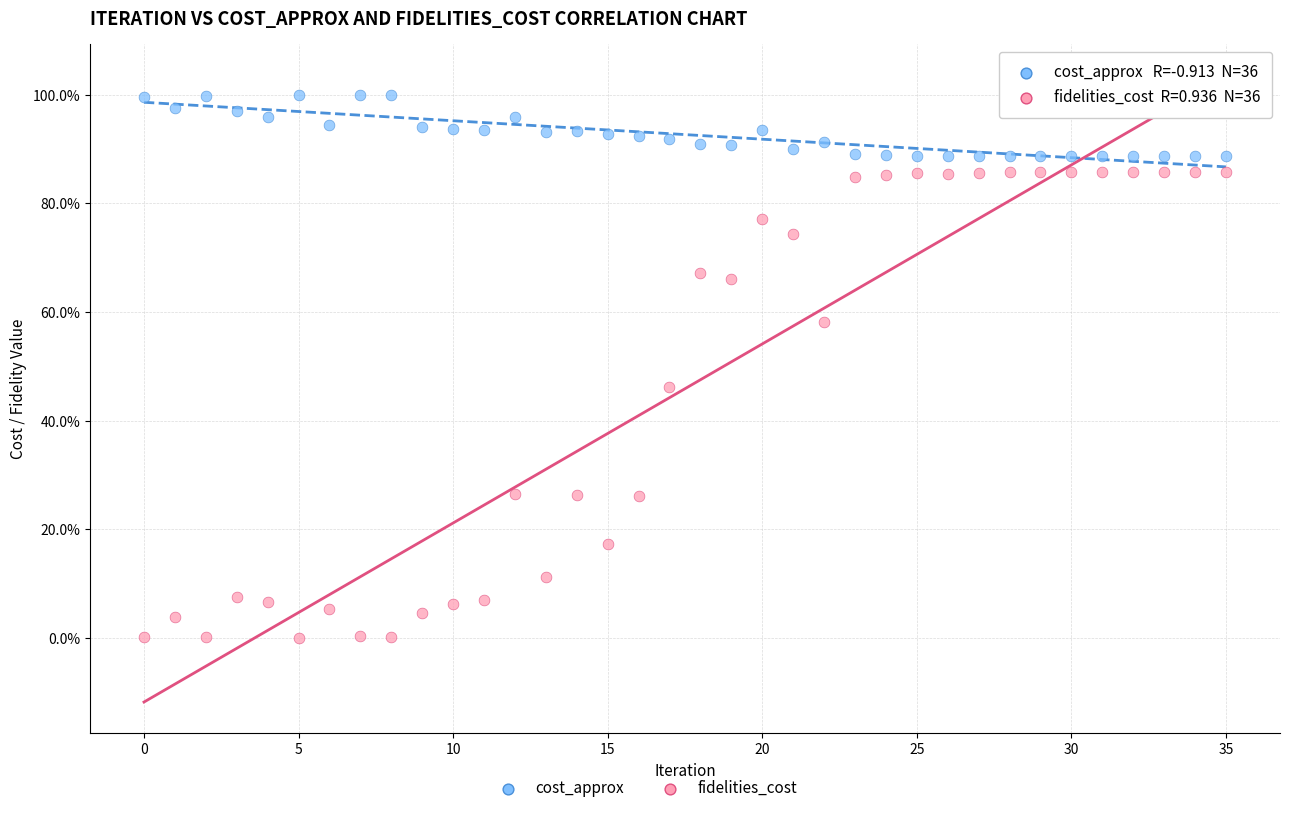

Which series has the largest Y range (max minus min)?

fidelities_cost